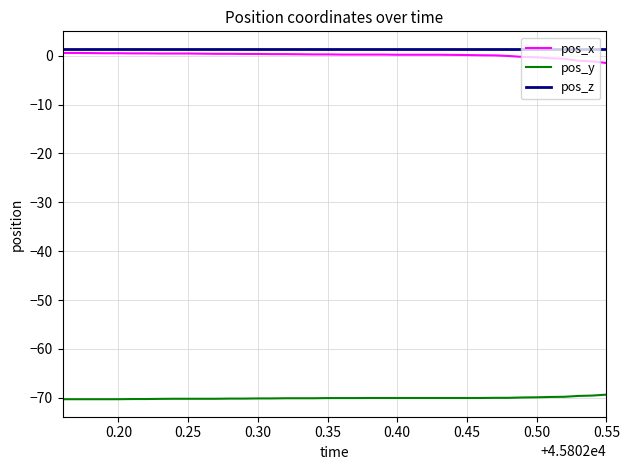

True or false: pos_z and pos_y cross at least once.

False